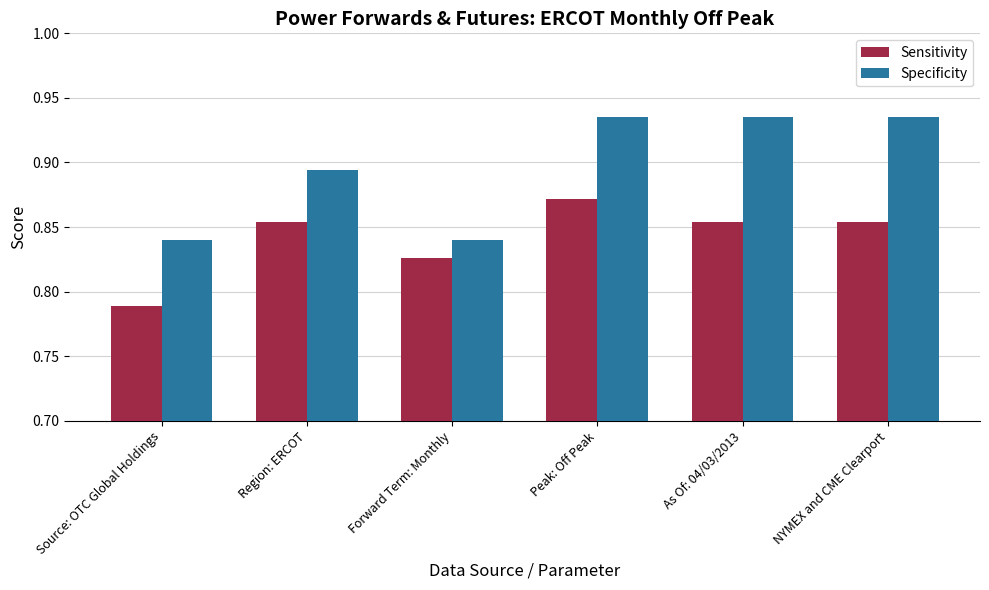

Rank the series at Source: OTC Global Holdings from highest to lowest value.

Specificity, Sensitivity